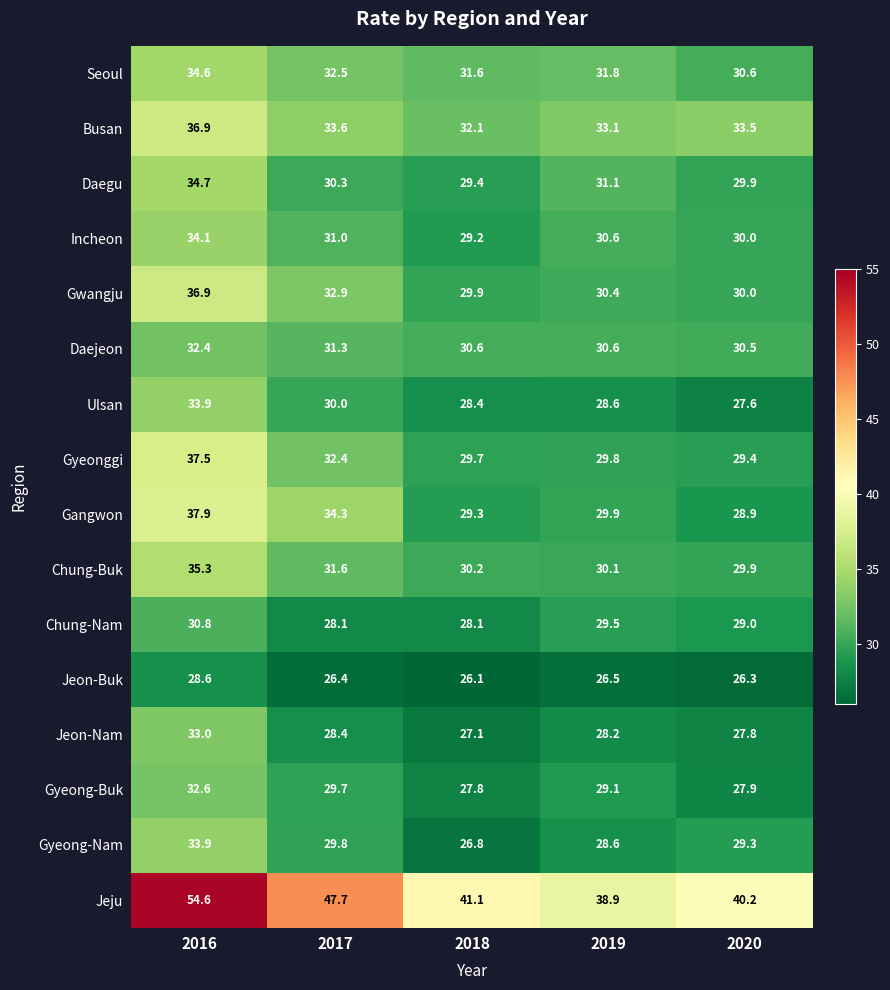

Which series has the largest total across all categories?

Jeju